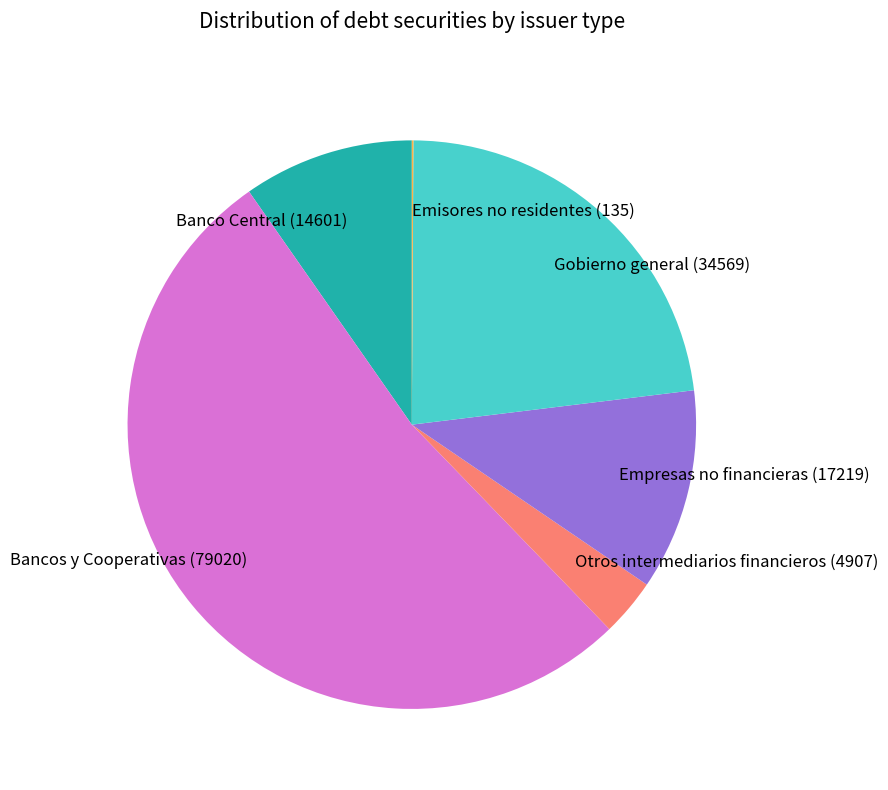

Between Bancos y Cooperativas (79020) and Gobierno general (34569), which is larger?

Bancos y Cooperativas (79020)